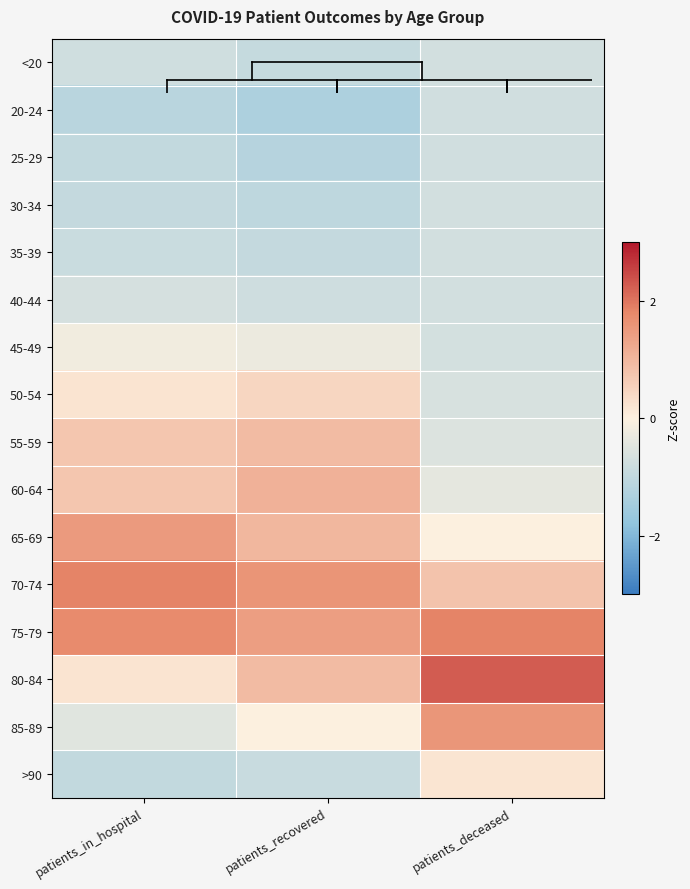

What is the greatest value displayed?

2.3